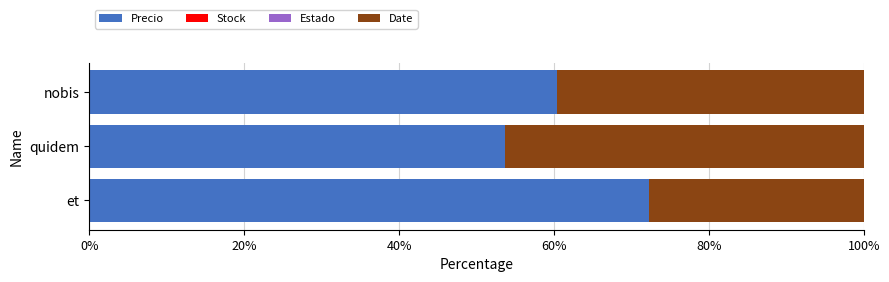

Which category has the highest value in the Precio series?

et